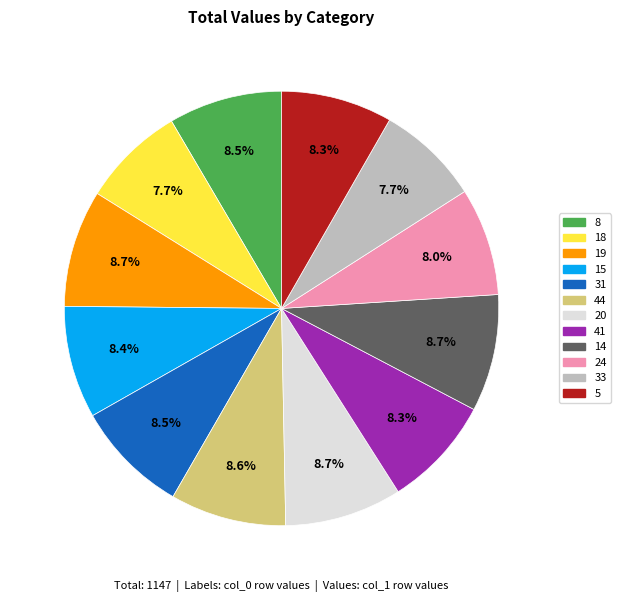

Do 14 and 33 together represent more than half of the pie?

No